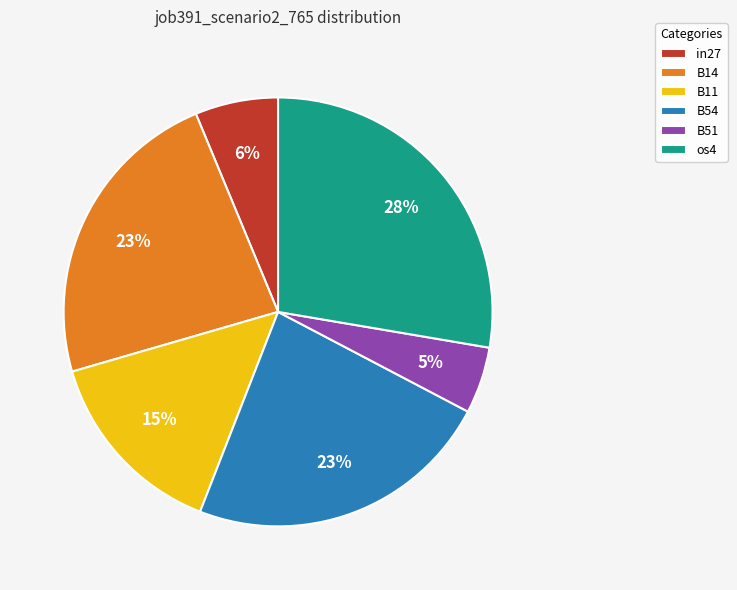

Combined, do os4 and B51 account for over 50%?

No